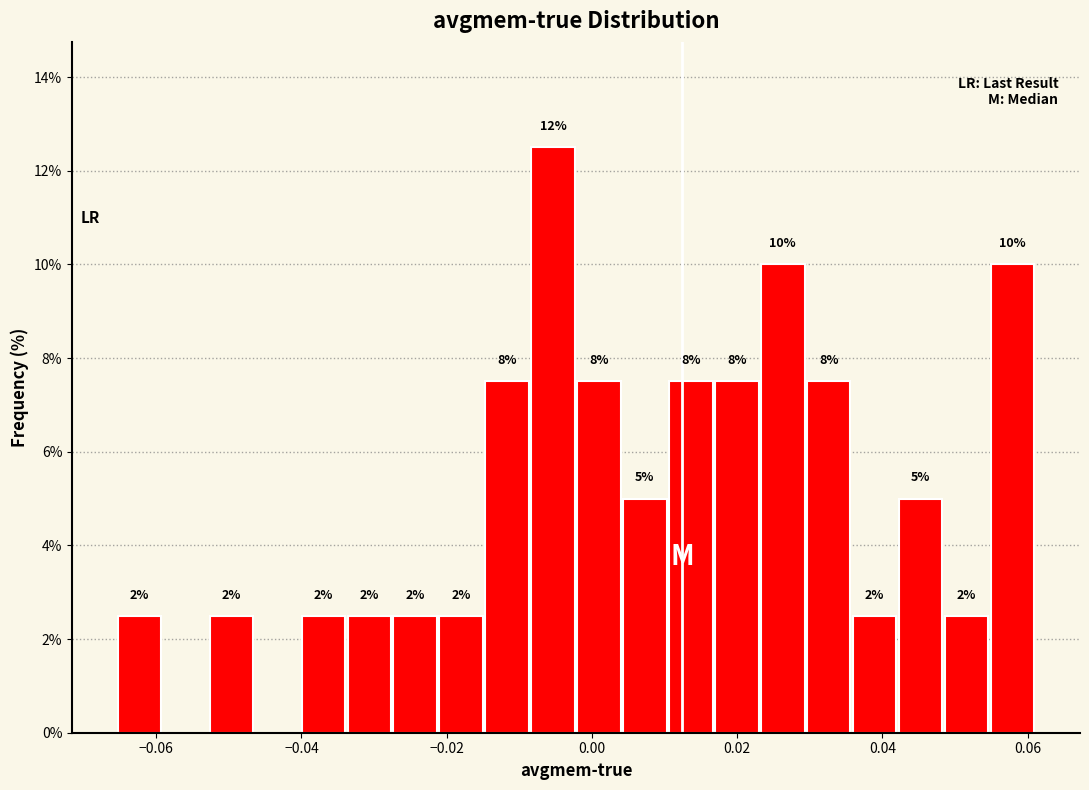

Read against the x-axis, roughly where is the centre of the tallest bar?

-0.006